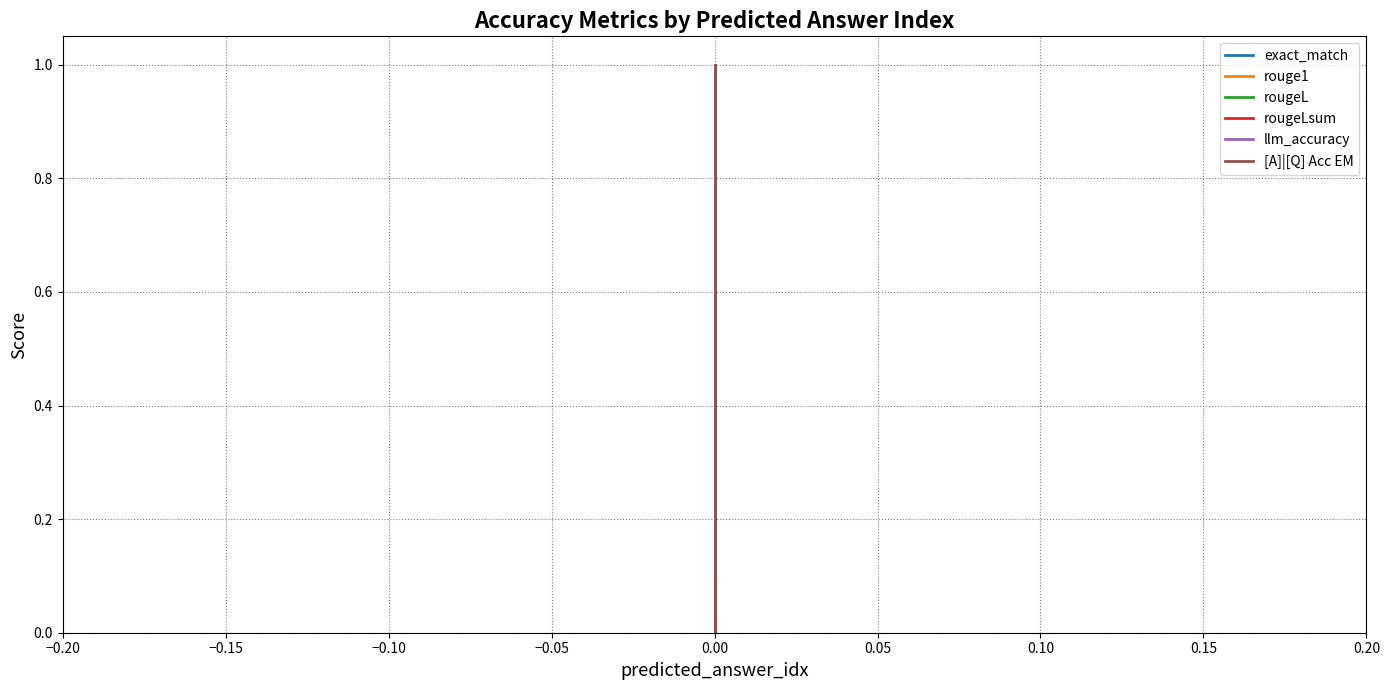

Which series has the largest total across all categories?

llm_accuracy